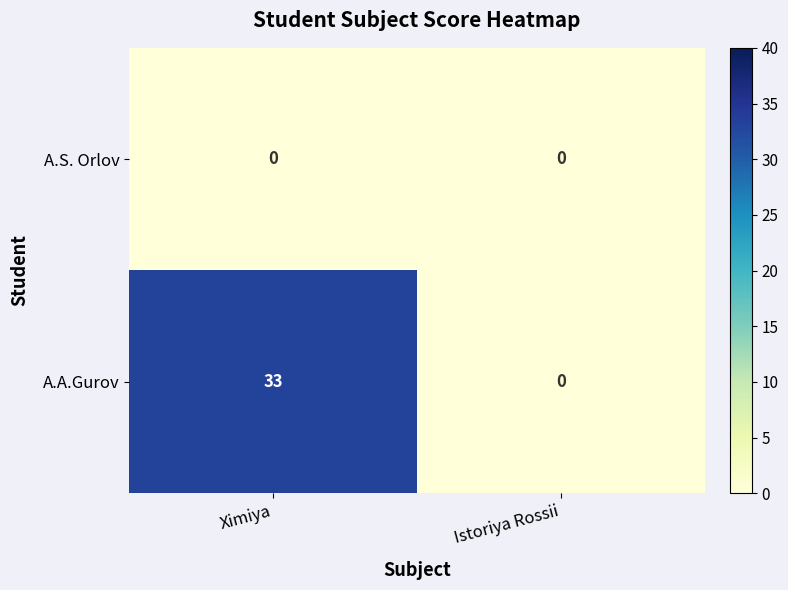

Which series has the widest spread of values?

A.A.Gurov